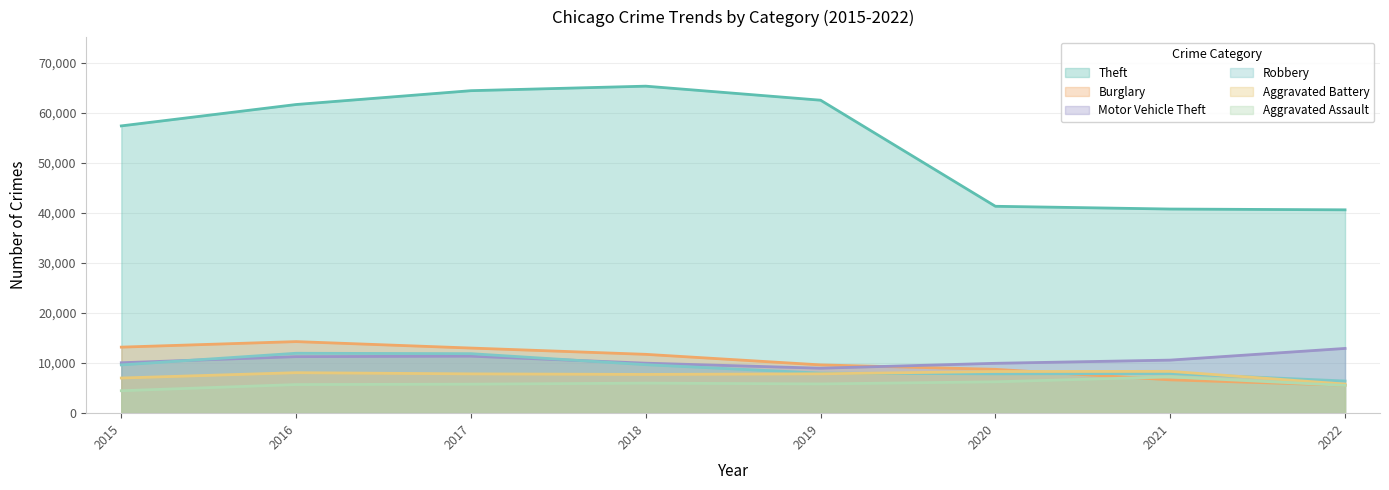

The Robbery series shows 1757 at 2021. True or false?

False